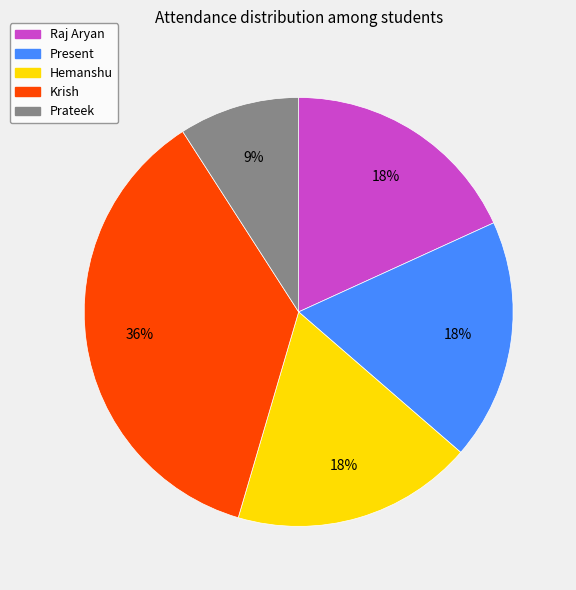

To the nearest percent, what is the combined percentage of Prateek and Krish?

45%